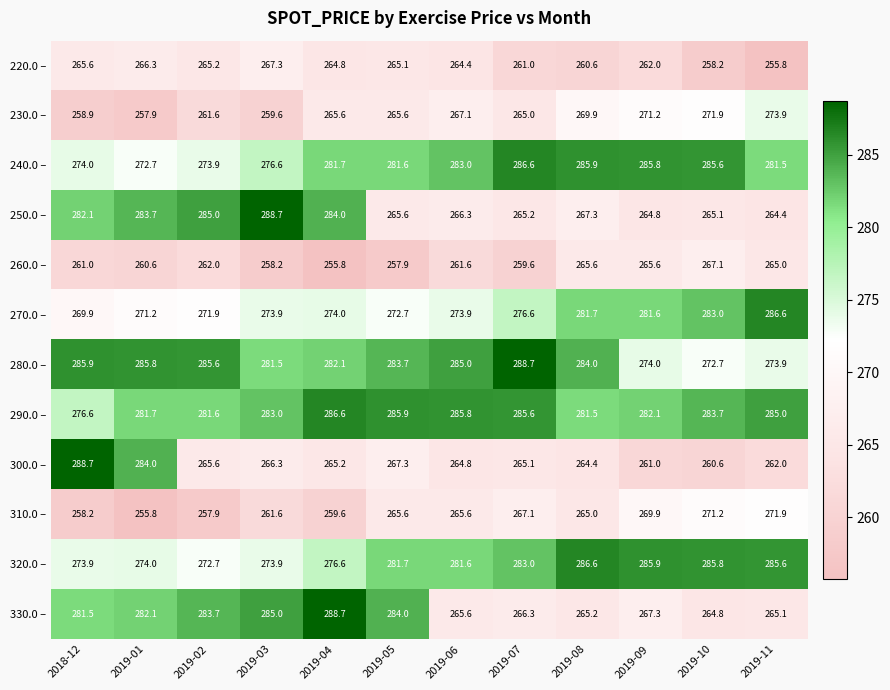

What is the smallest value displayed?

255.8